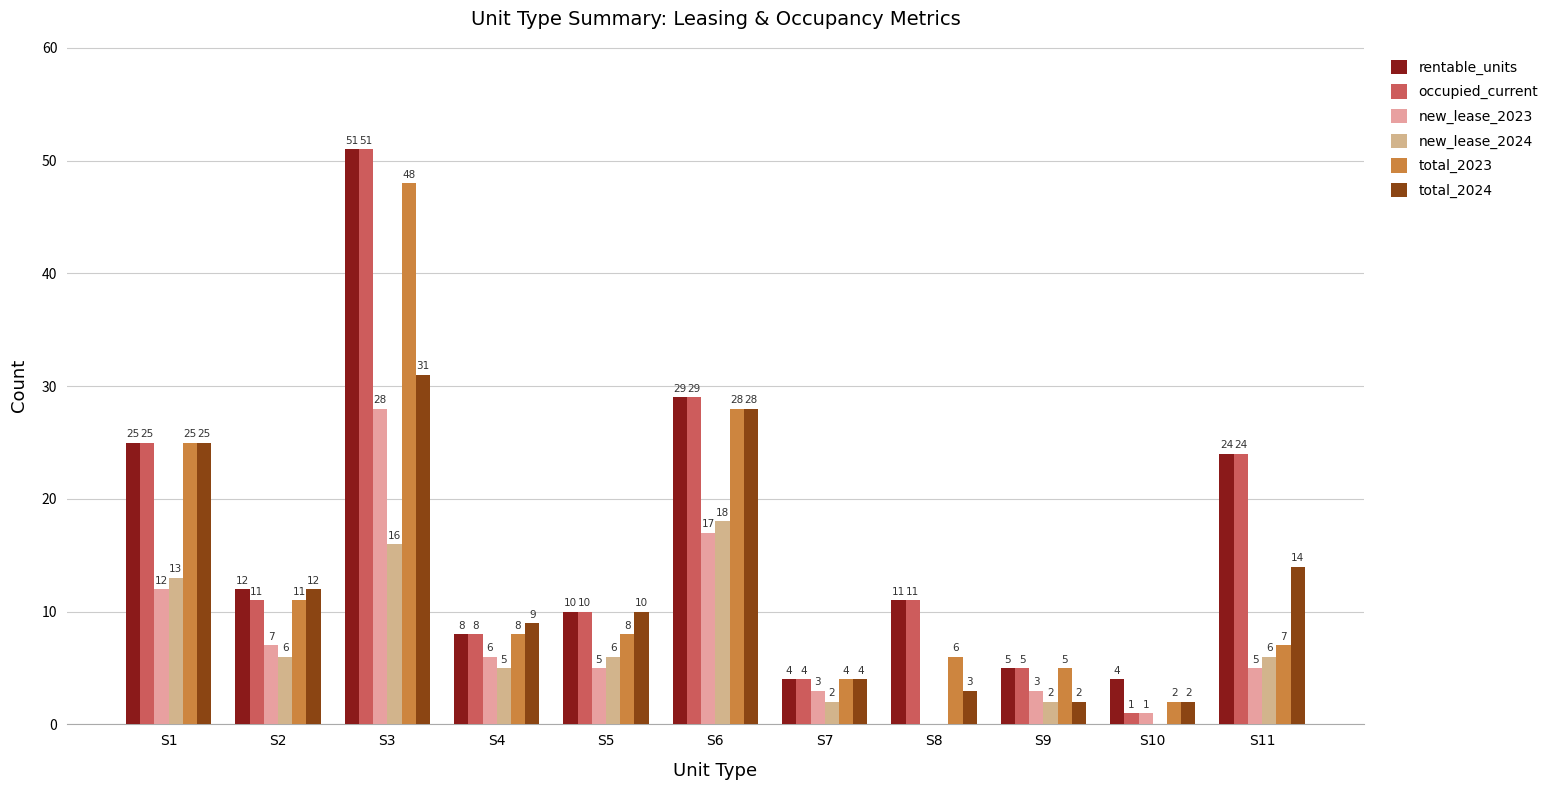

The value of rentable_units at S1 is 40. True or false?

False